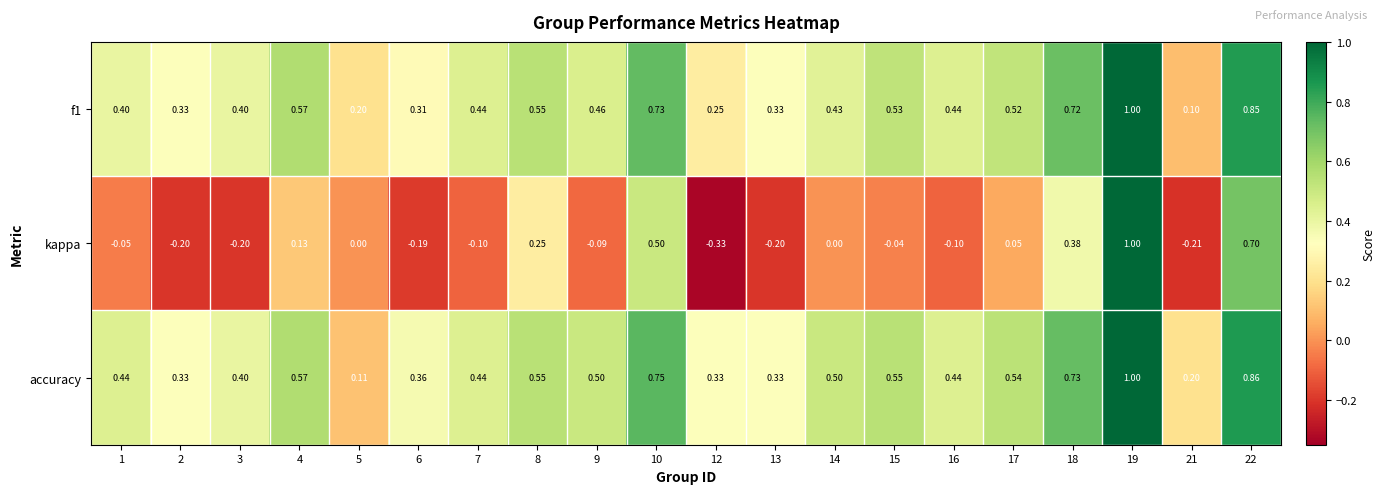

Which series has the largest range (max minus min)?

kappa